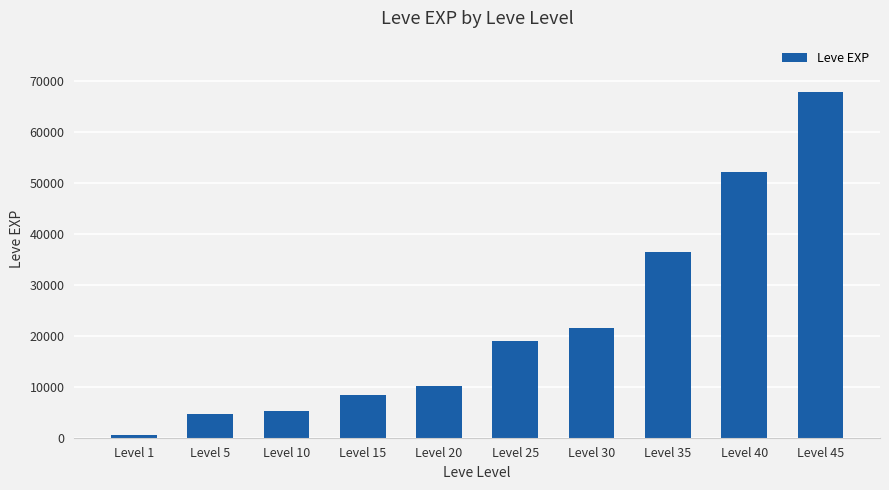

How many data points are less than 18910?

5